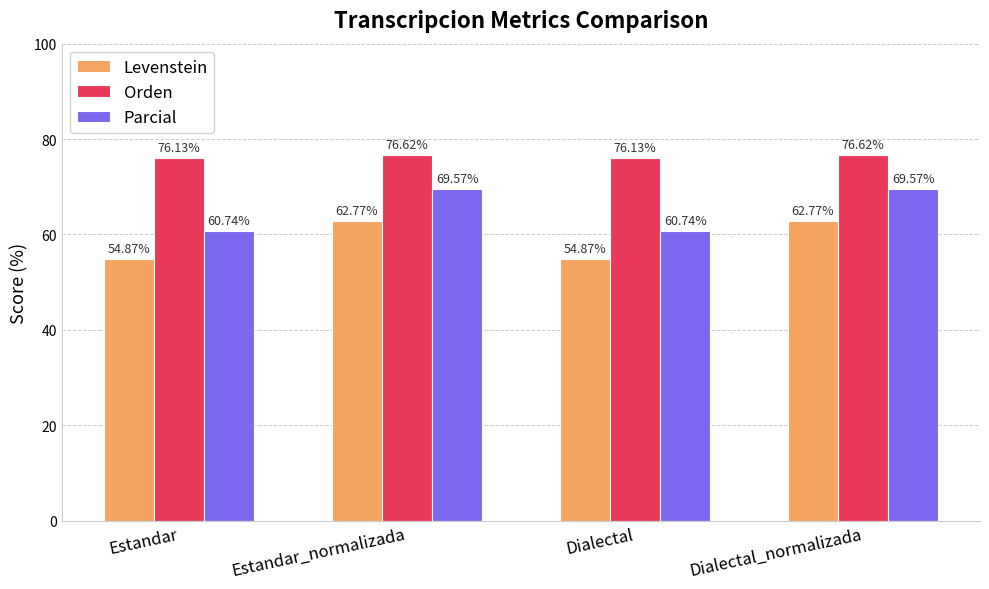

What is the spread (max minus min) of values at Estandar_normalizada?

13.9